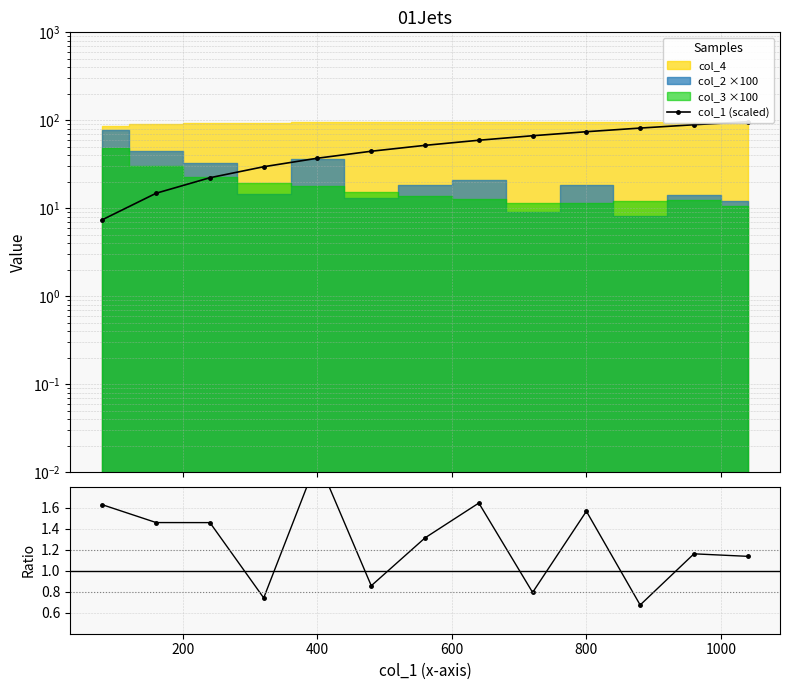

Which series has the largest range (max minus min)?

col_1 (scaled)